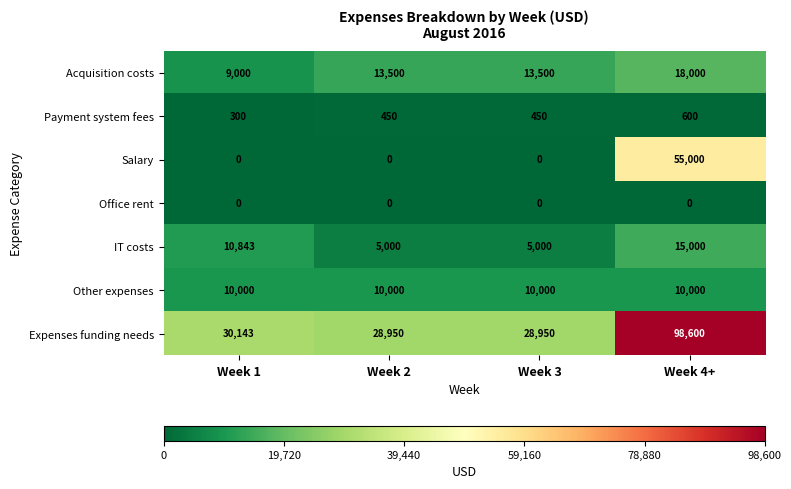

Between Week 1 and Week 2, which series saw the biggest shift?

IT costs